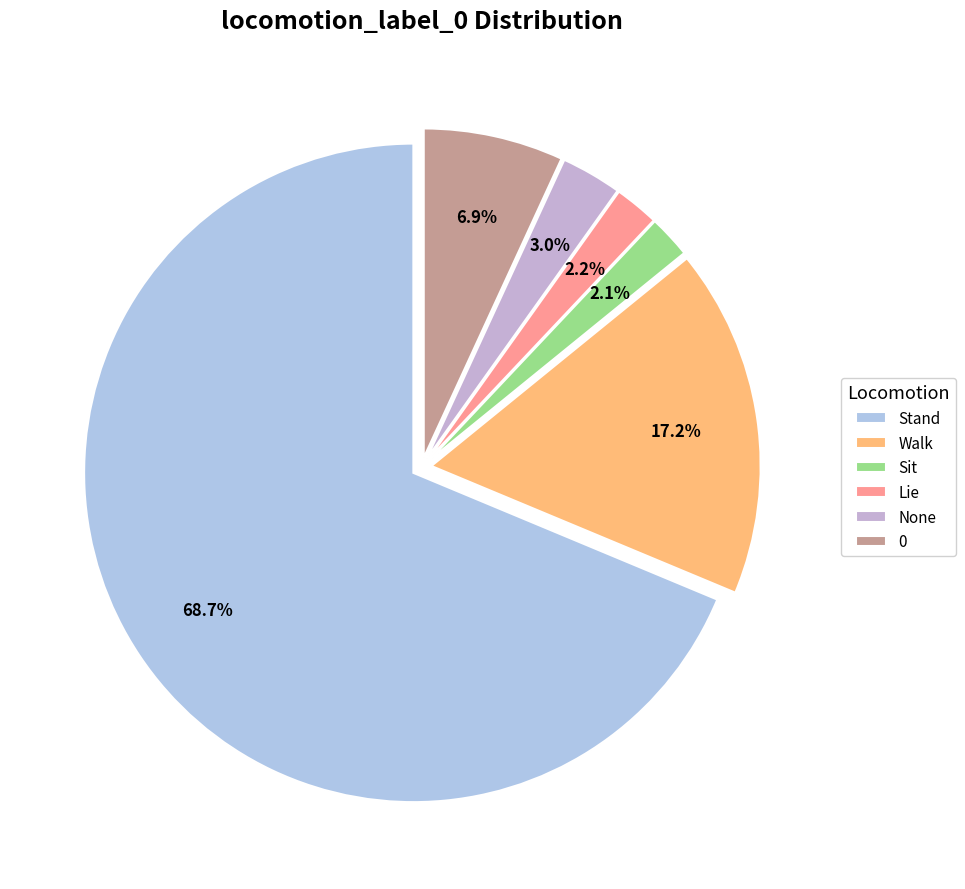

To the nearest percent, what is the average slice percentage?

17%